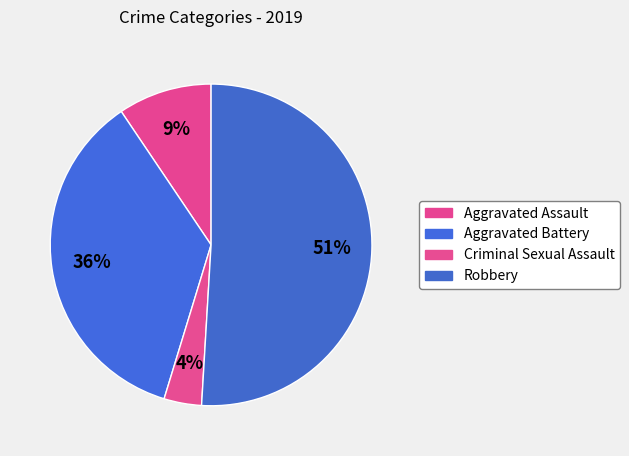

How many segments does this pie chart have?

4